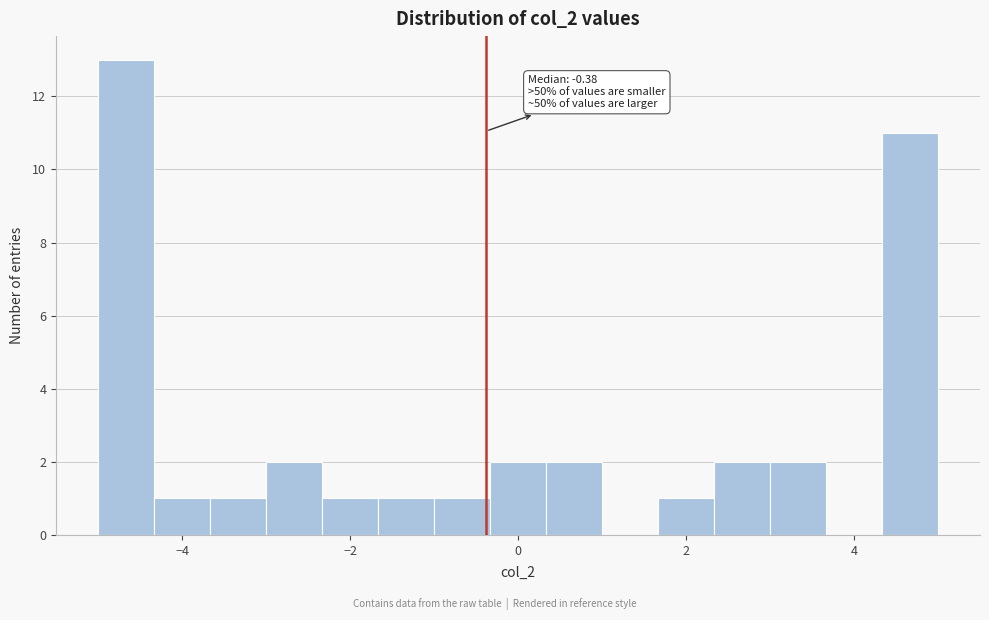

Read against the x-axis, roughly where is the centre of the tallest bar?

-4.6